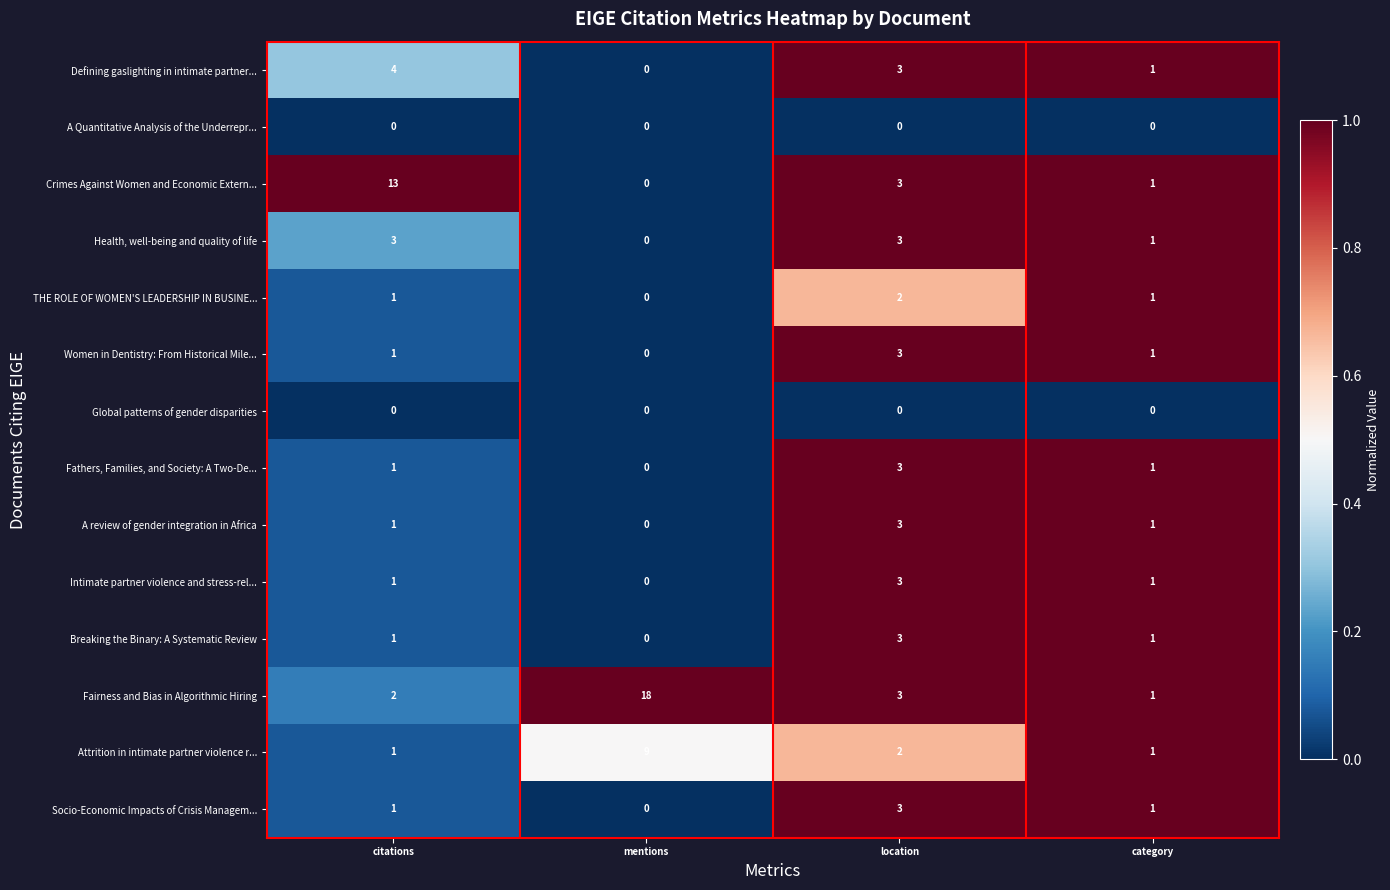

List the labels in order of Crimes Against Women and Economic Extern... value, largest first.

citations, location, category, mentions